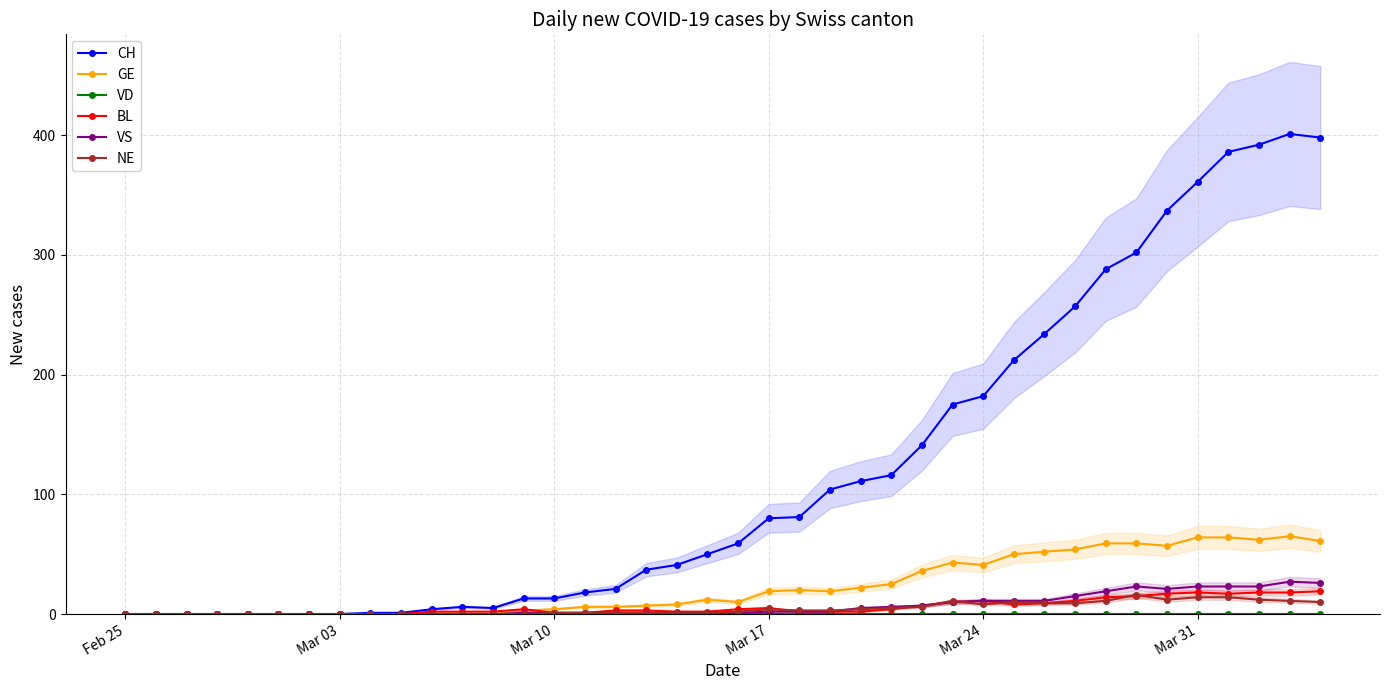

True or false: GE has more than 2 interior local peaks.

True